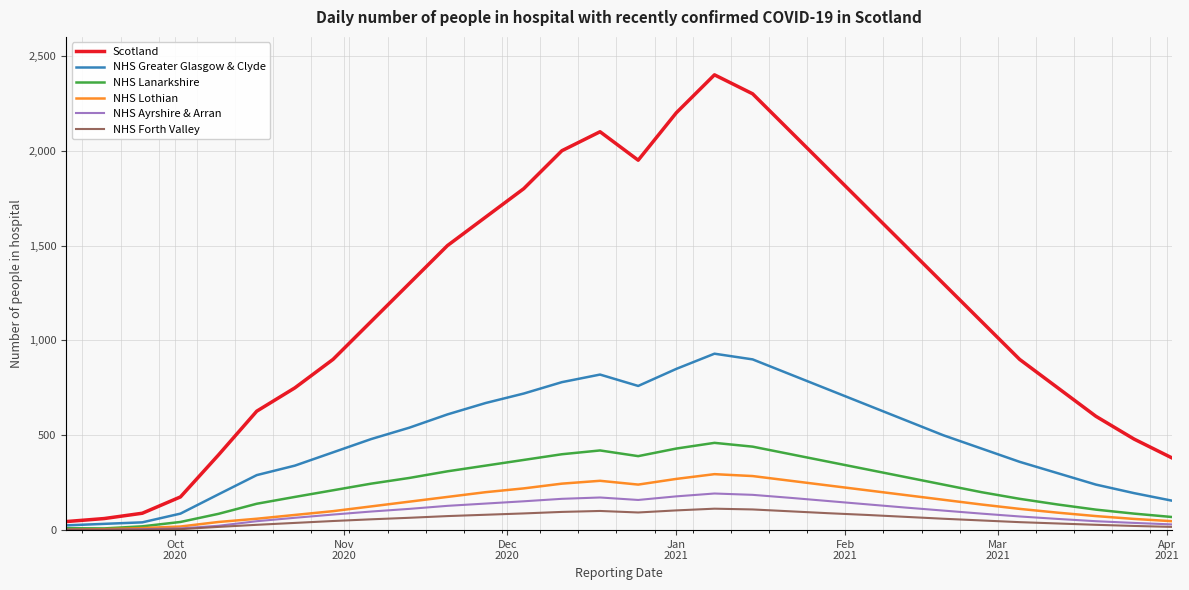

Which series has the largest range (max minus min)?

Scotland